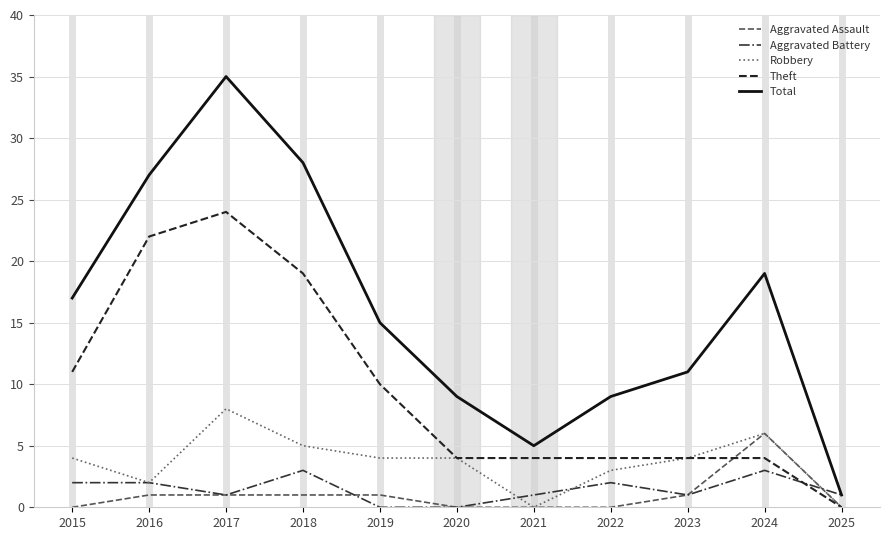

Reading left to right, list all the values displayed in this chart.

Aggravated Assault: 2015=0	2016=1	2017=1	2018=1	2019=1	2020=0	2021=0	2022=0	2023=1	2024=6	2025=0
Aggravated Battery: 2015=2	2016=2	2017=1	2018=3	2019=0	2020=0	2021=1	2022=2	2023=1	2024=3	2025=1
Robbery: 2015=4	2016=2	2017=8	2018=5	2019=4	2020=4	2021=0	2022=3	2023=4	2024=6	2025=0
Theft: 2015=11	2016=22	2017=24	2018=19	2019=10	2020=4	2021=4	2022=4	2023=4	2024=4	2025=0
Total: 2015=17	2016=27	2017=35	2018=28	2019=15	2020=9	2021=5	2022=9	2023=11	2024=19	2025=1